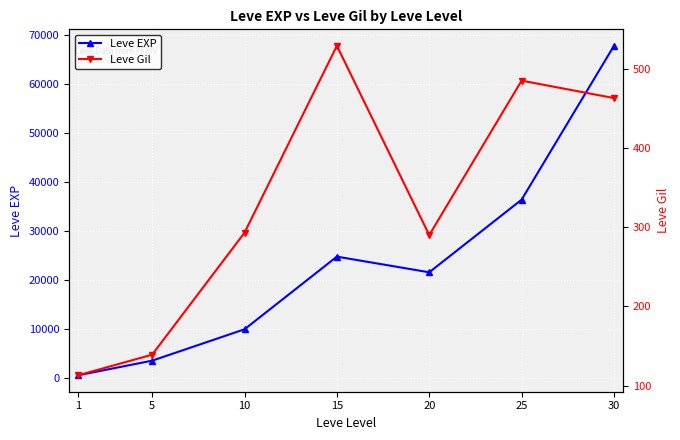

Is the value of Leve Gil at 1 greater than the value of Leve EXP at 10?

No